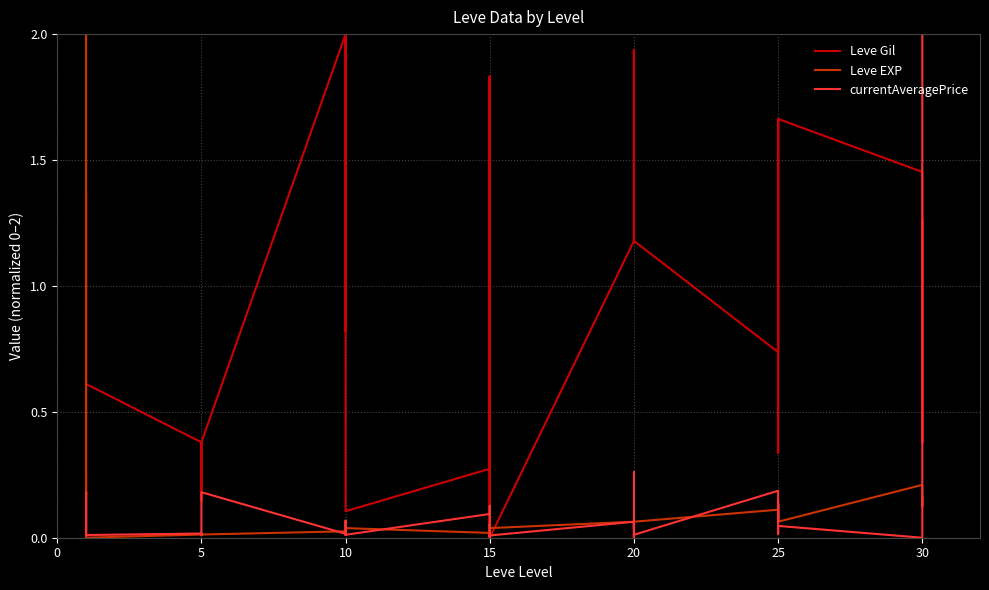

True or false: currentAveragePrice has a value of 0.0 at 15.

True